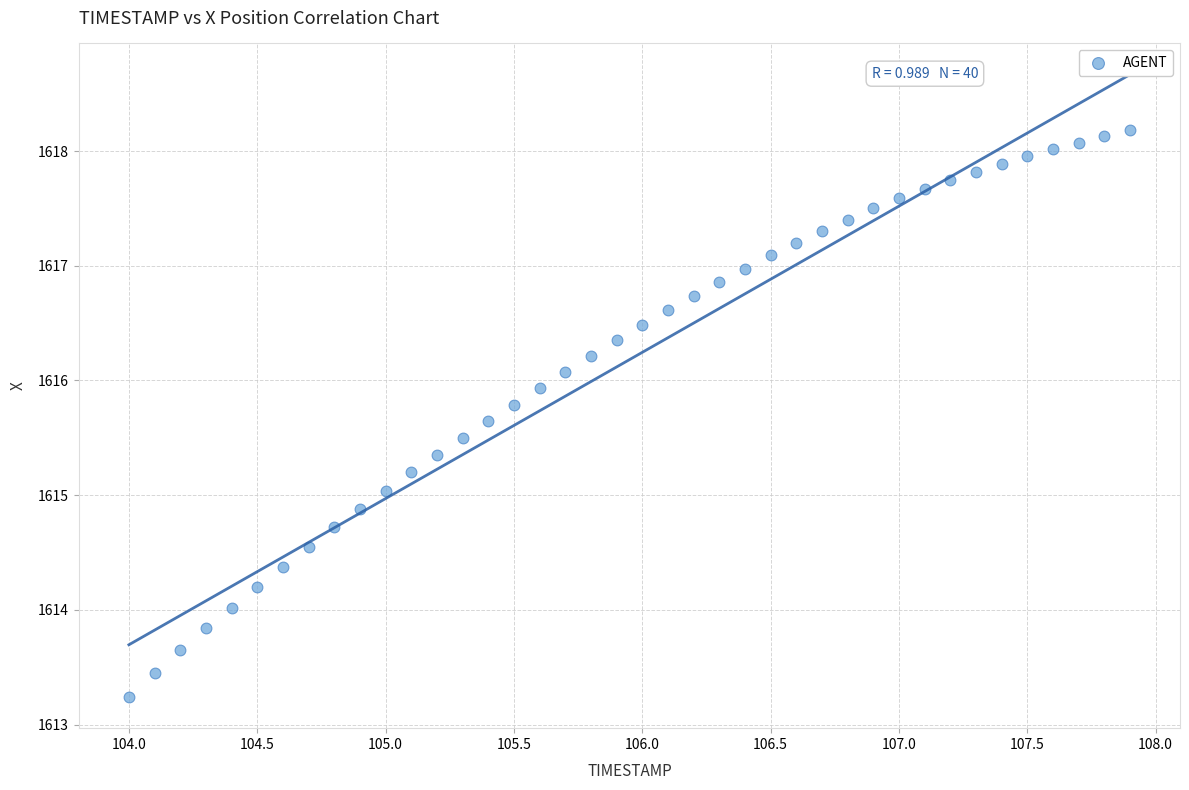

What is the range of Y values (max minus min)?

4.9